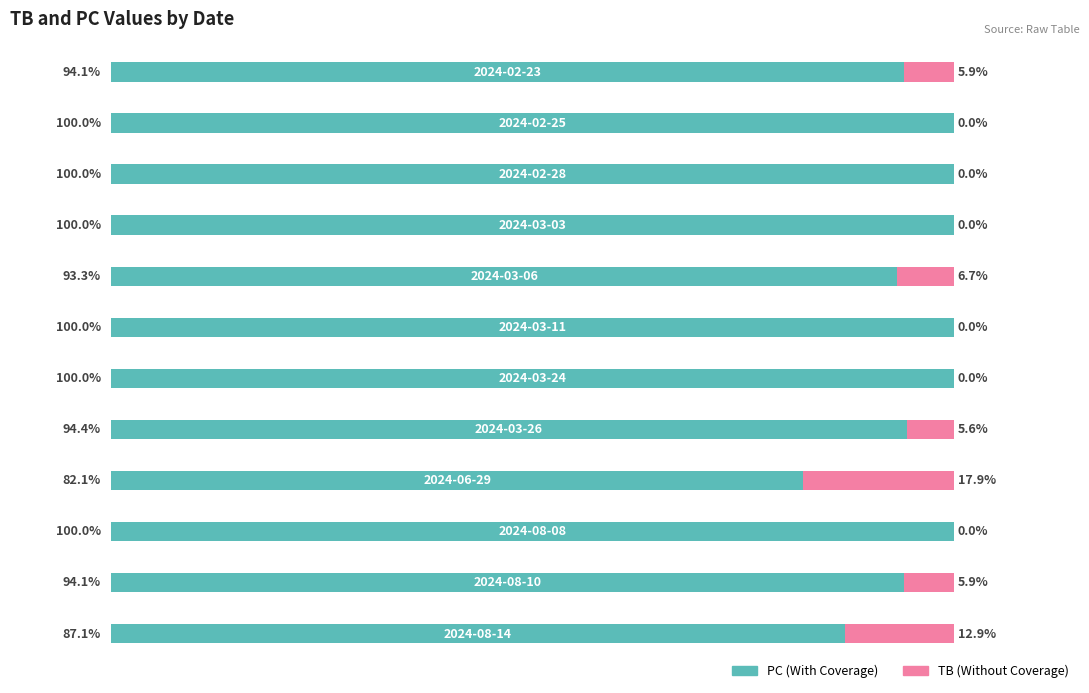

Reading left to right, transcribe all the data shown in this chart.

PC: 0=87.1	1=94.1	2=100.0	3=82.1	4=94.4	5=100.0	6=100.0	7=93.3	8=100.0	9=100.0	10=100.0	11=94.1
TB: 0=12.9	1=5.9	2=0.0	3=17.9	4=5.6	5=0.0	6=0.0	7=6.7	8=0.0	9=0.0	10=0.0	11=5.9